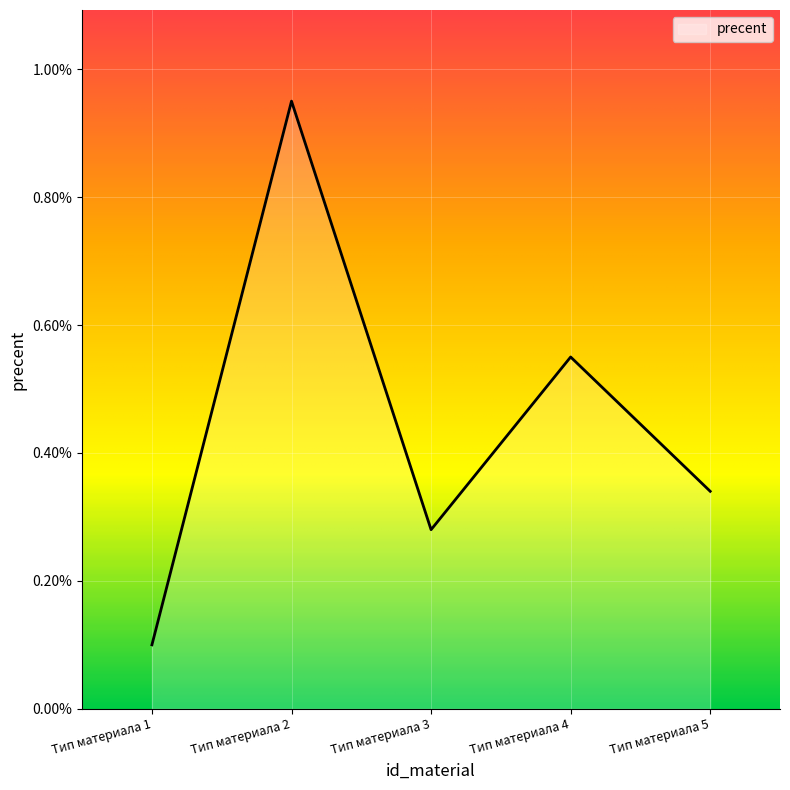

At which label is the value closest to 0?

Тип материала 1